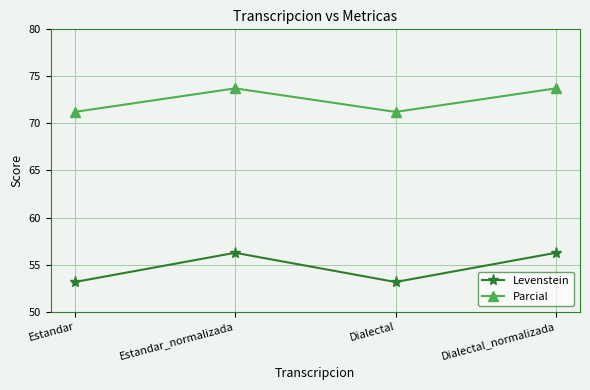

Which series has the largest total across all categories?

Parcial